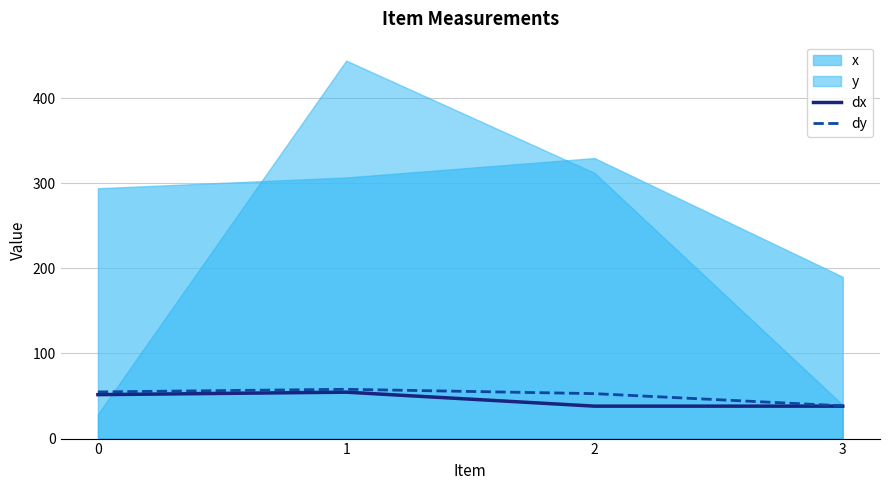

What is the difference between the maximum and minimum values in the dx series?

16.4